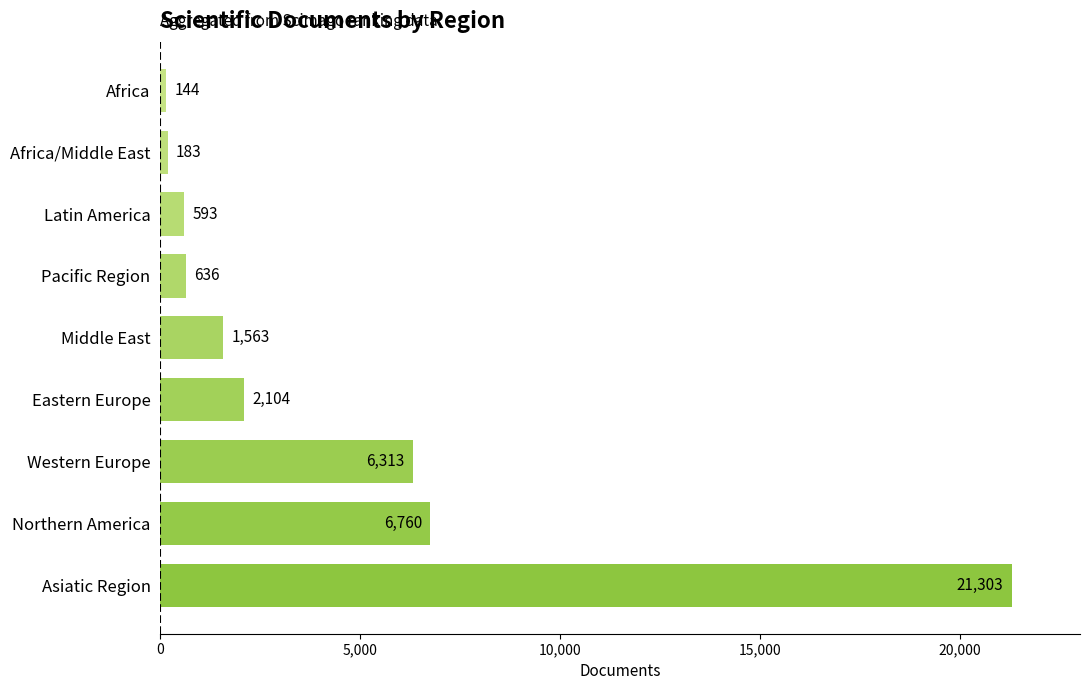

What is the ratio of the value at Western Europe to the value at Latin America?

10.6